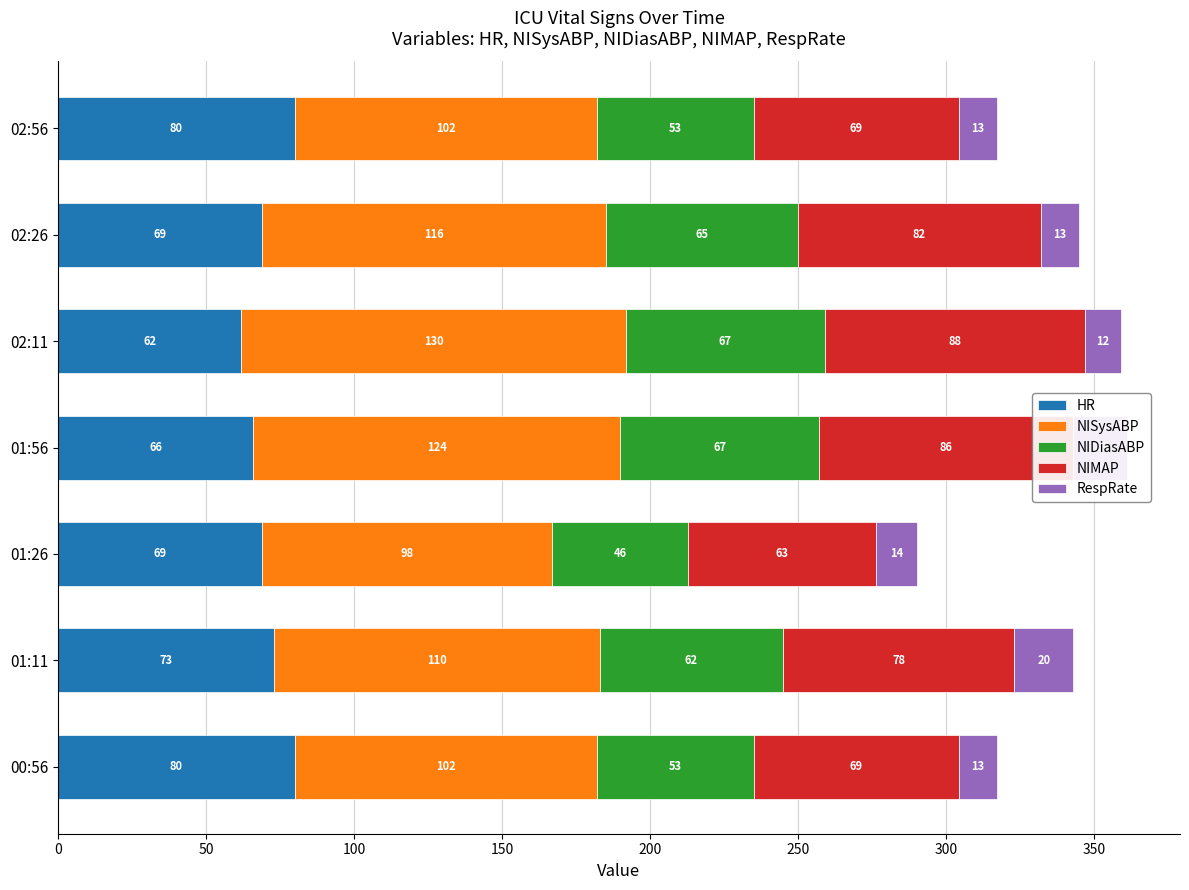

At which category is the sum across all series the highest?

01:56